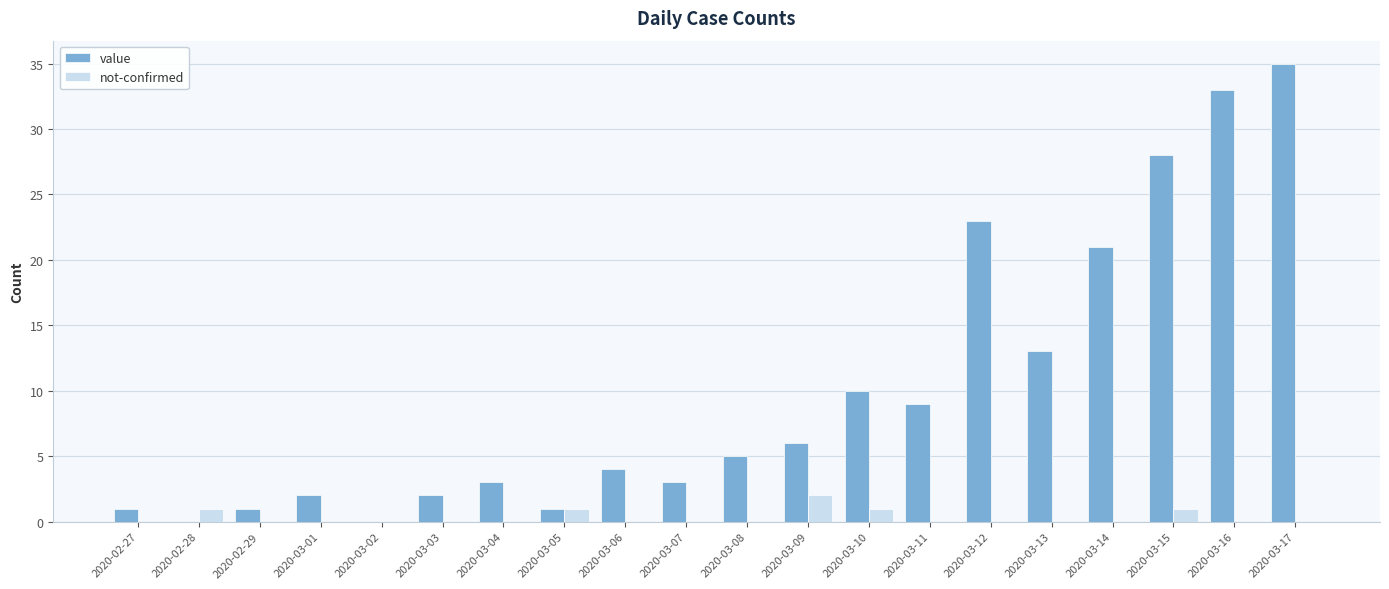

Which series changed the most between 2020-03-08 and 2020-03-11?

value